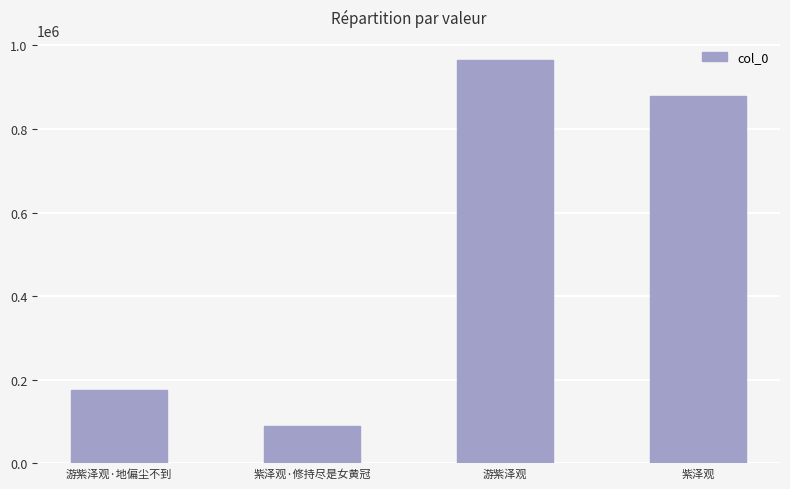

Rank the categories by value from lowest to highest.

紫泽观·修持尽是女黄冠, 游紫泽观·地偏尘不到, 紫泽观, 游紫泽观